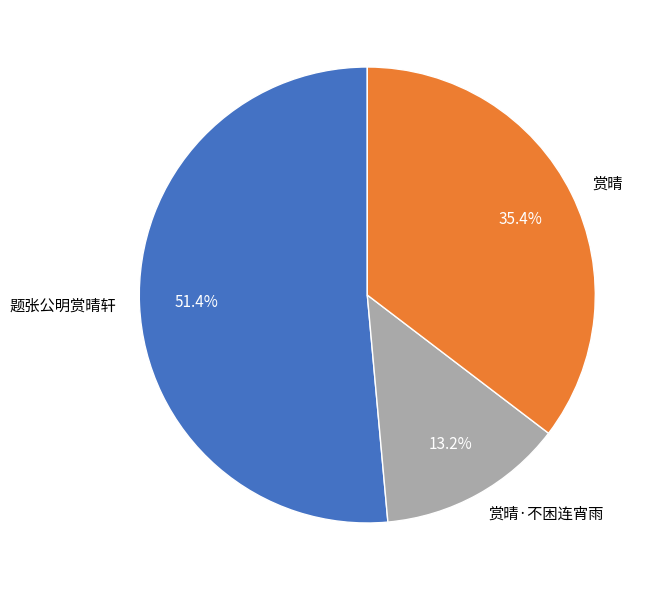

Which slice is the largest?

题张公明赏晴轩